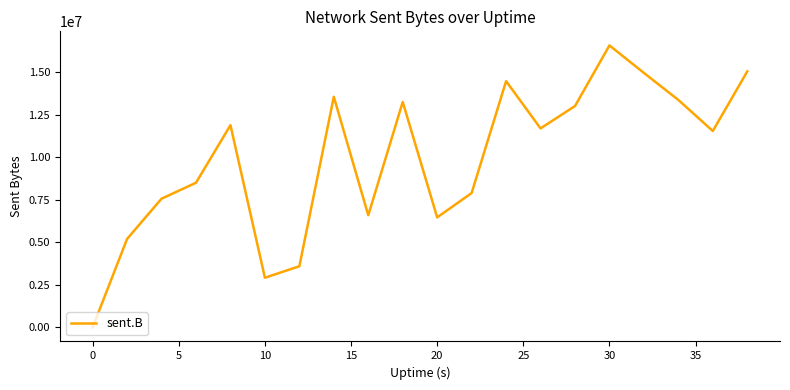

What is the difference between the maximum and minimum values?

16579043